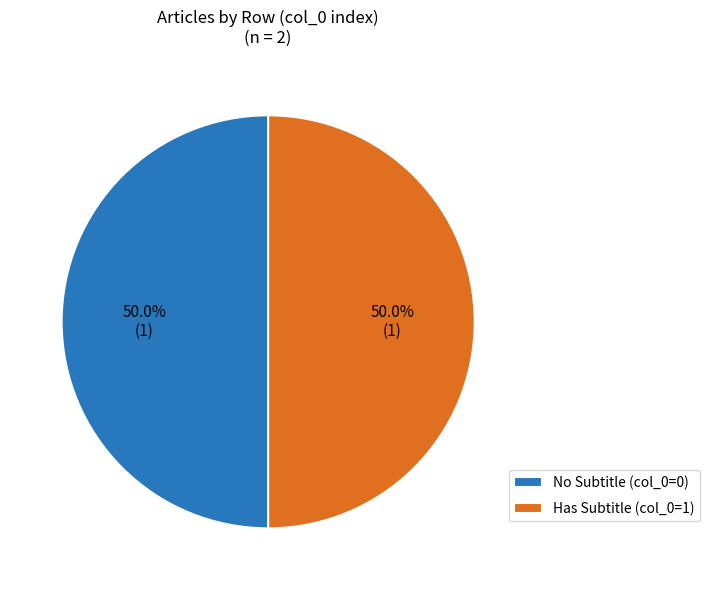

How much of the chart is everything except No Subtitle (col_0=0)?

50.0%